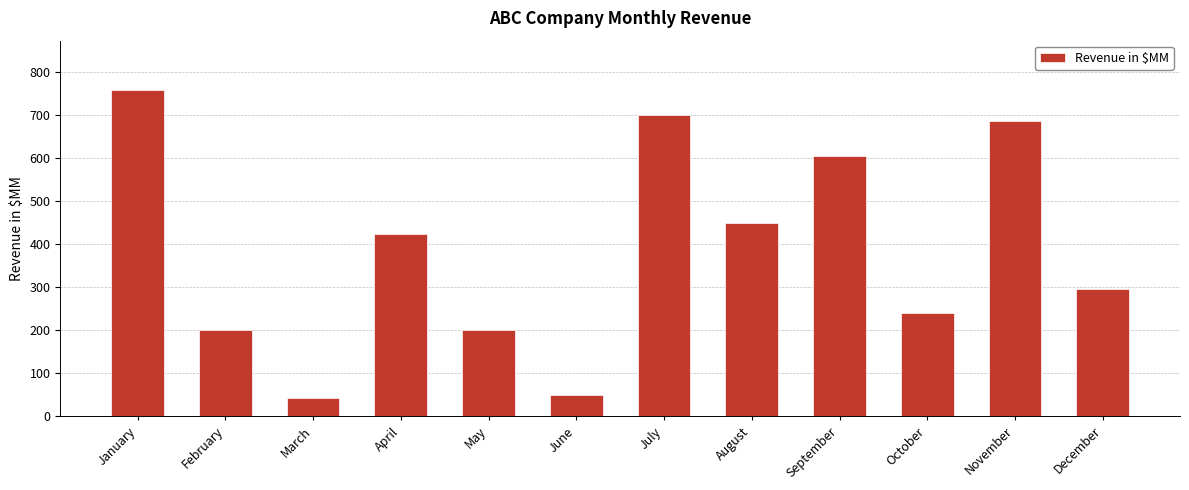

Where is the data nearest to the value 400?

April